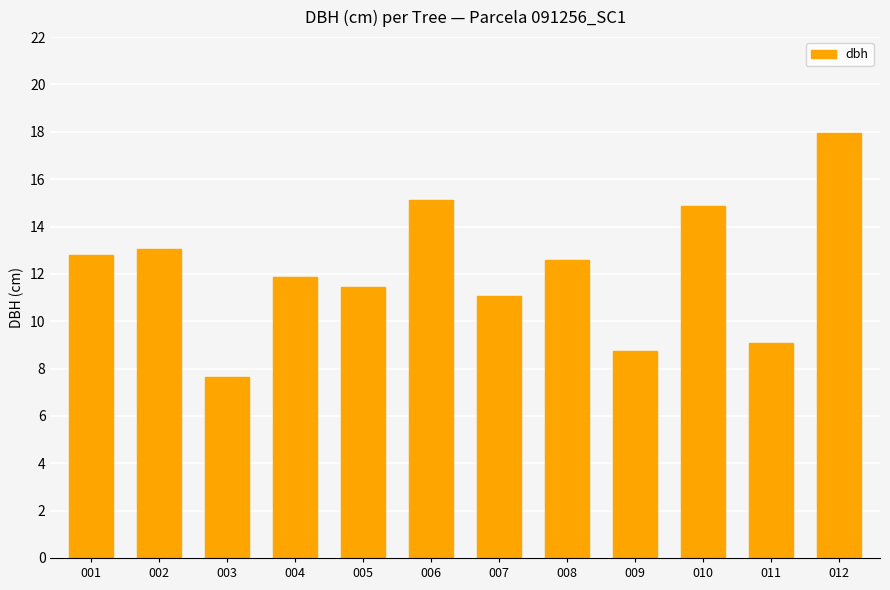

Approximately how many times larger is the value at 007 compared to 010?

0.7